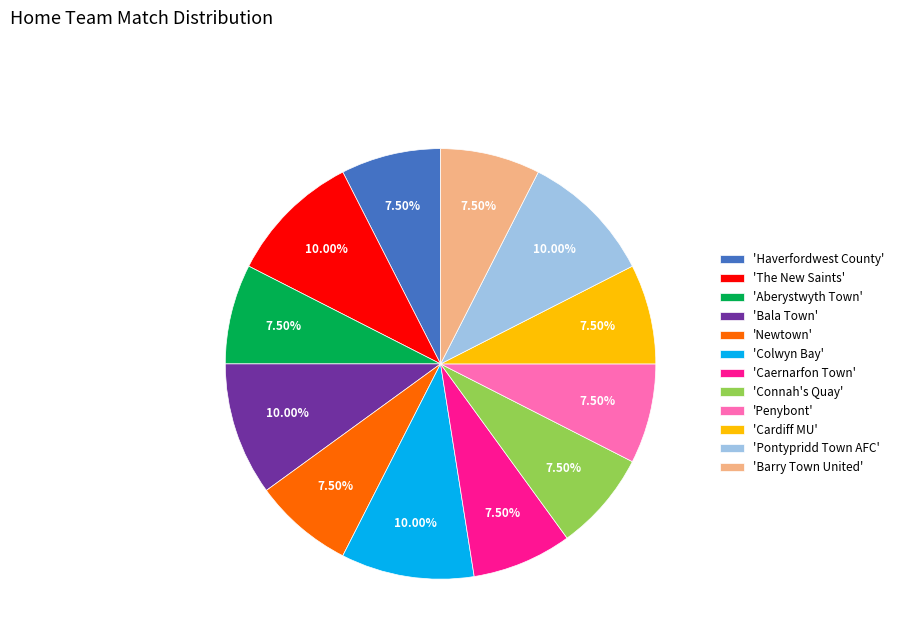

Which has a higher value, 'The New Saints' or 'Newtown'?

'The New Saints'